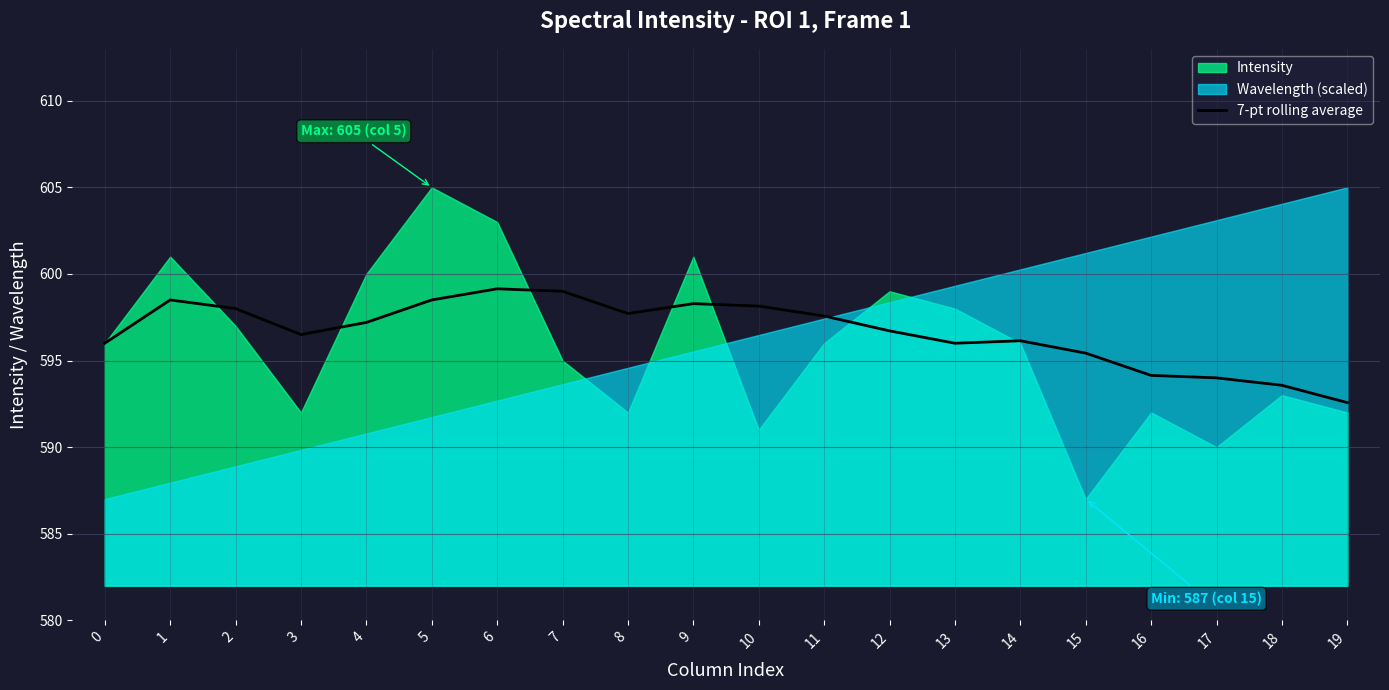

The value at 17 is 594.0. True or false?

True